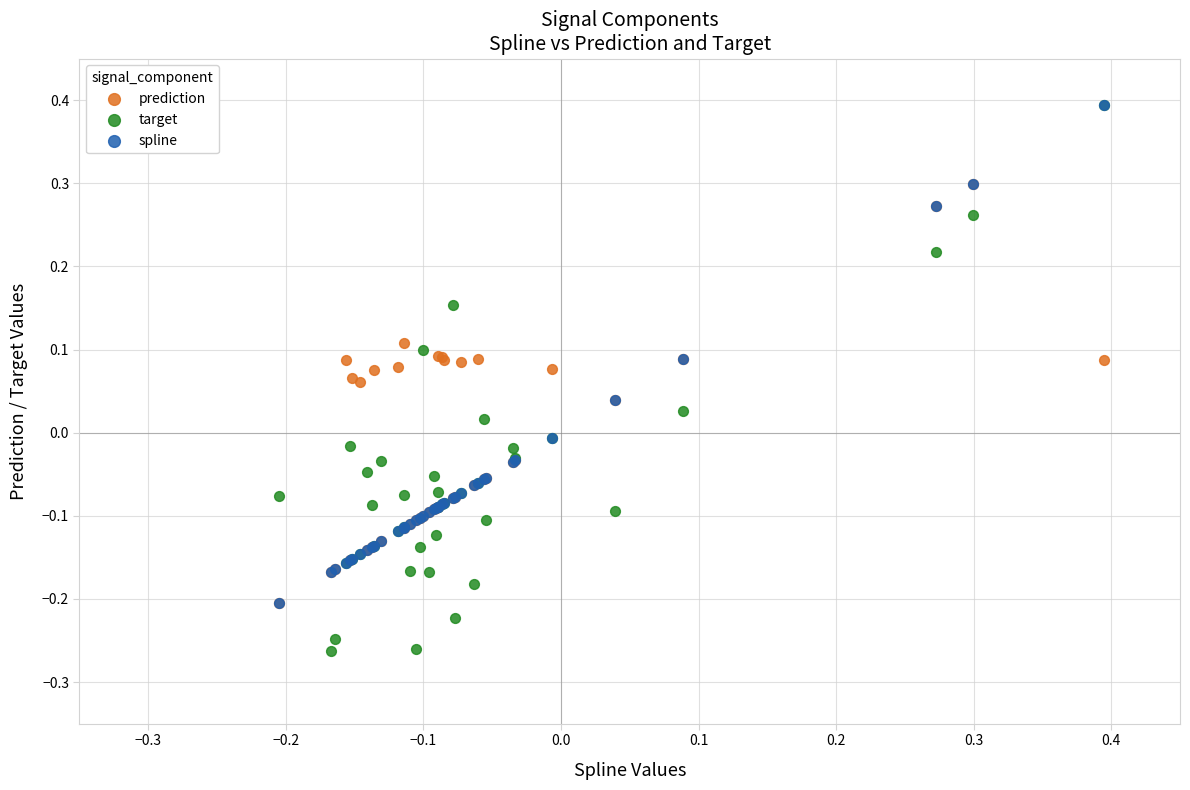

Which series reaches the minimum Y coordinate?

target